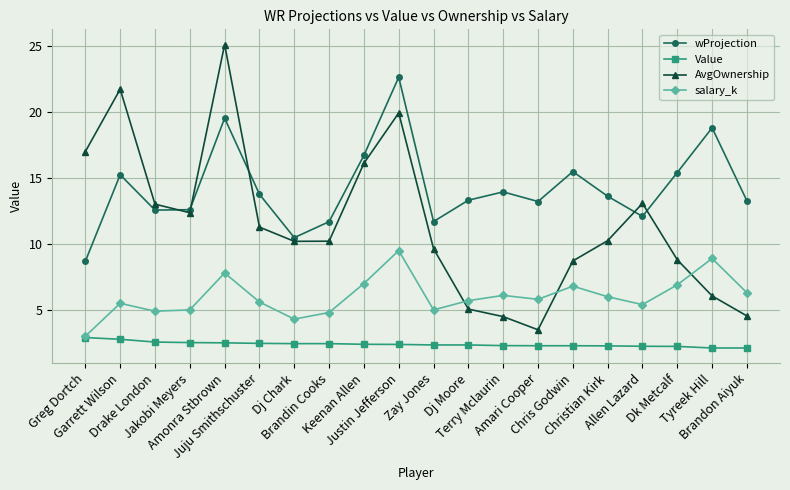

Which series has the largest range (max minus min)?

AvgOwnership